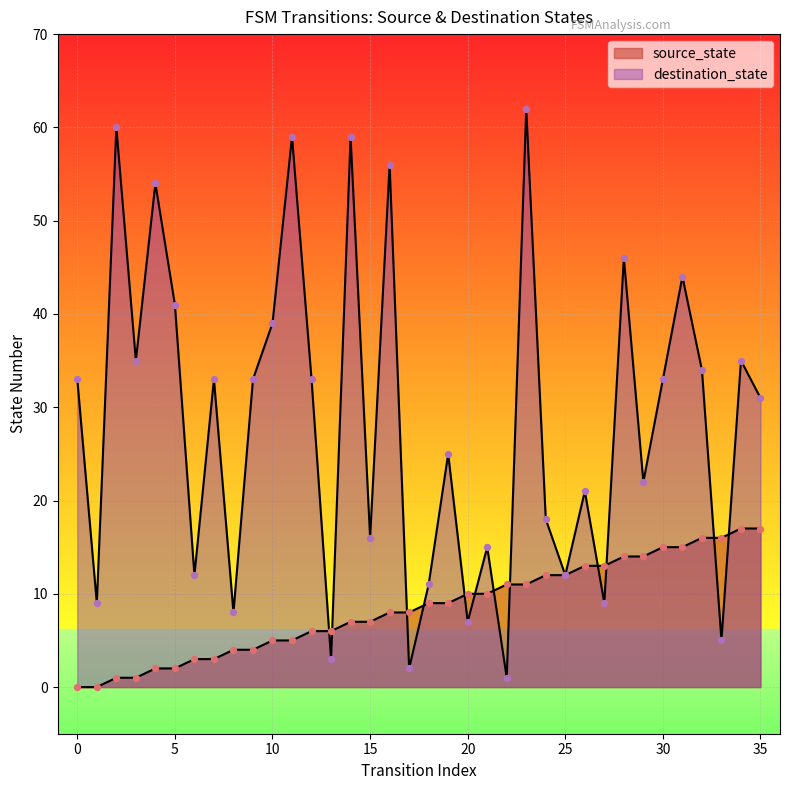

Which series reaches the minimum Y coordinate?

source_state